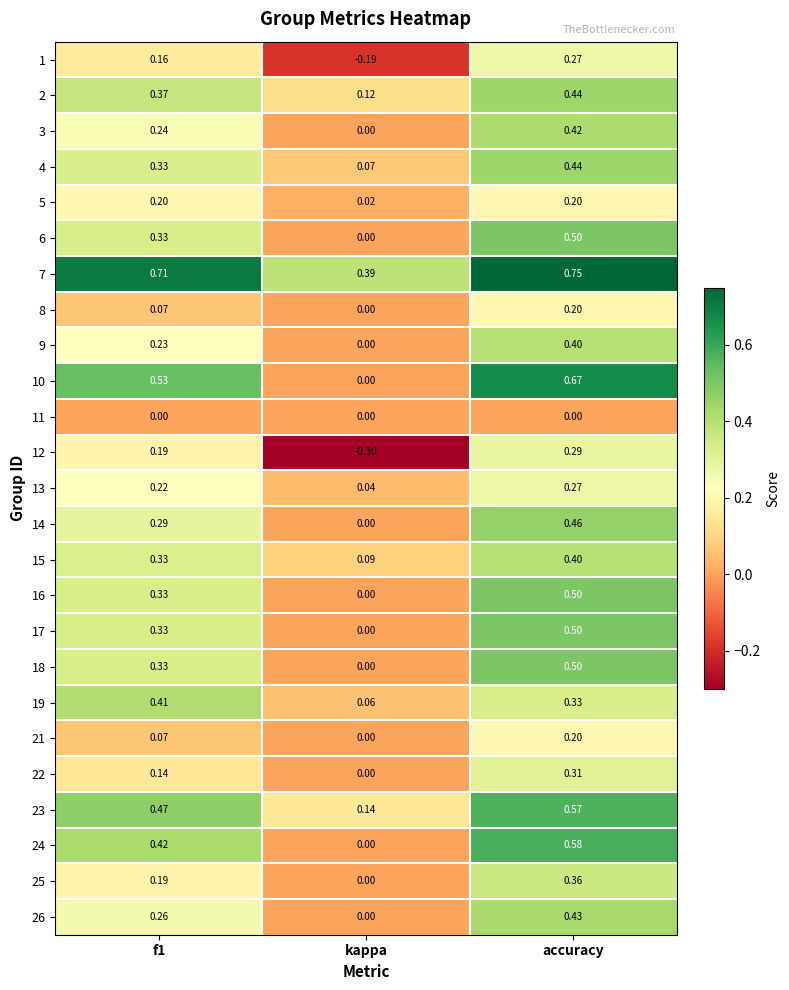

How many positive values does the 24 series have?

2